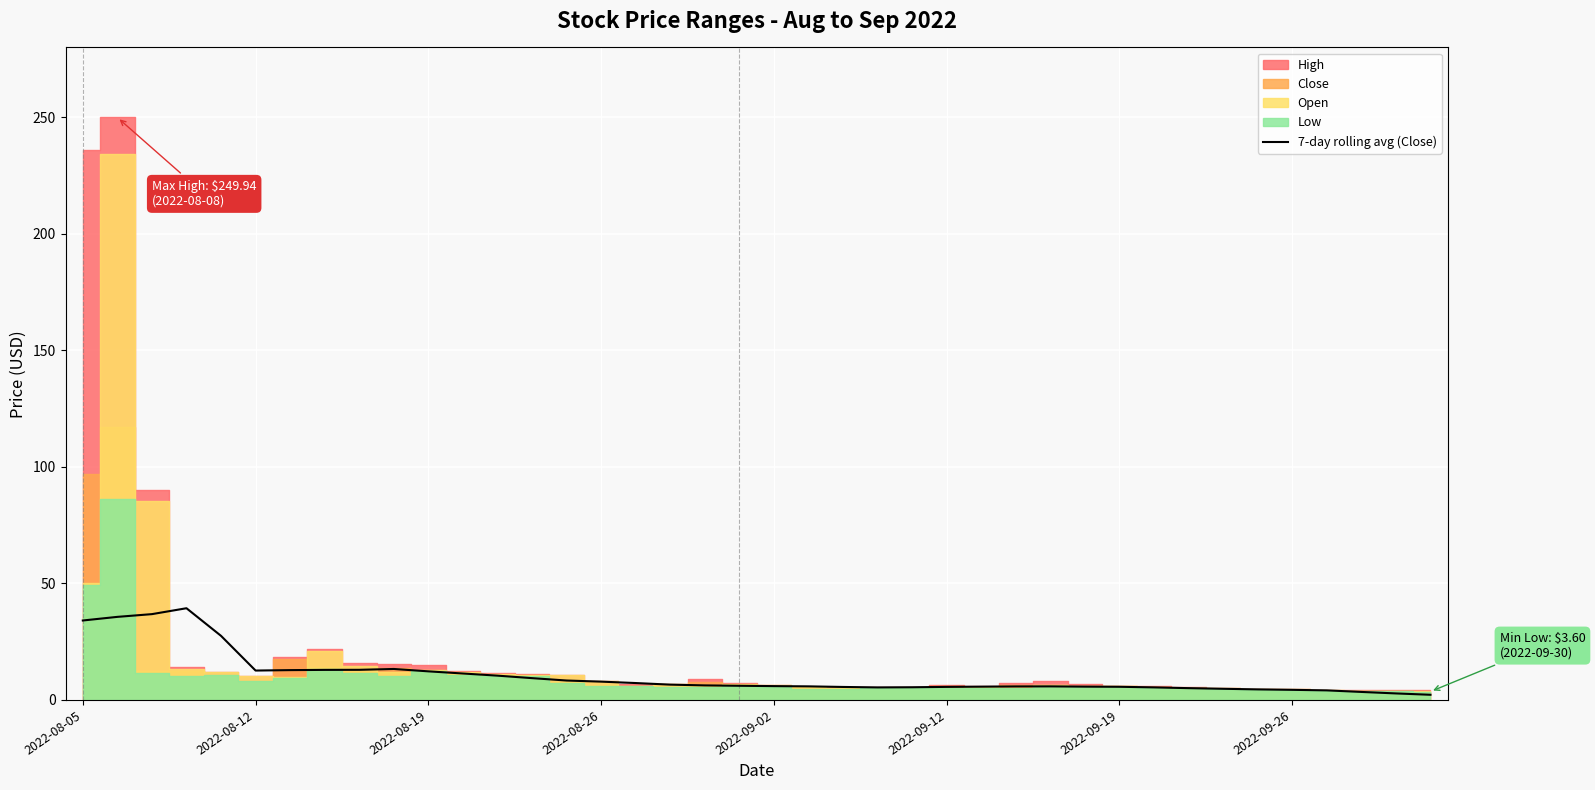

How many values are below 6?

20